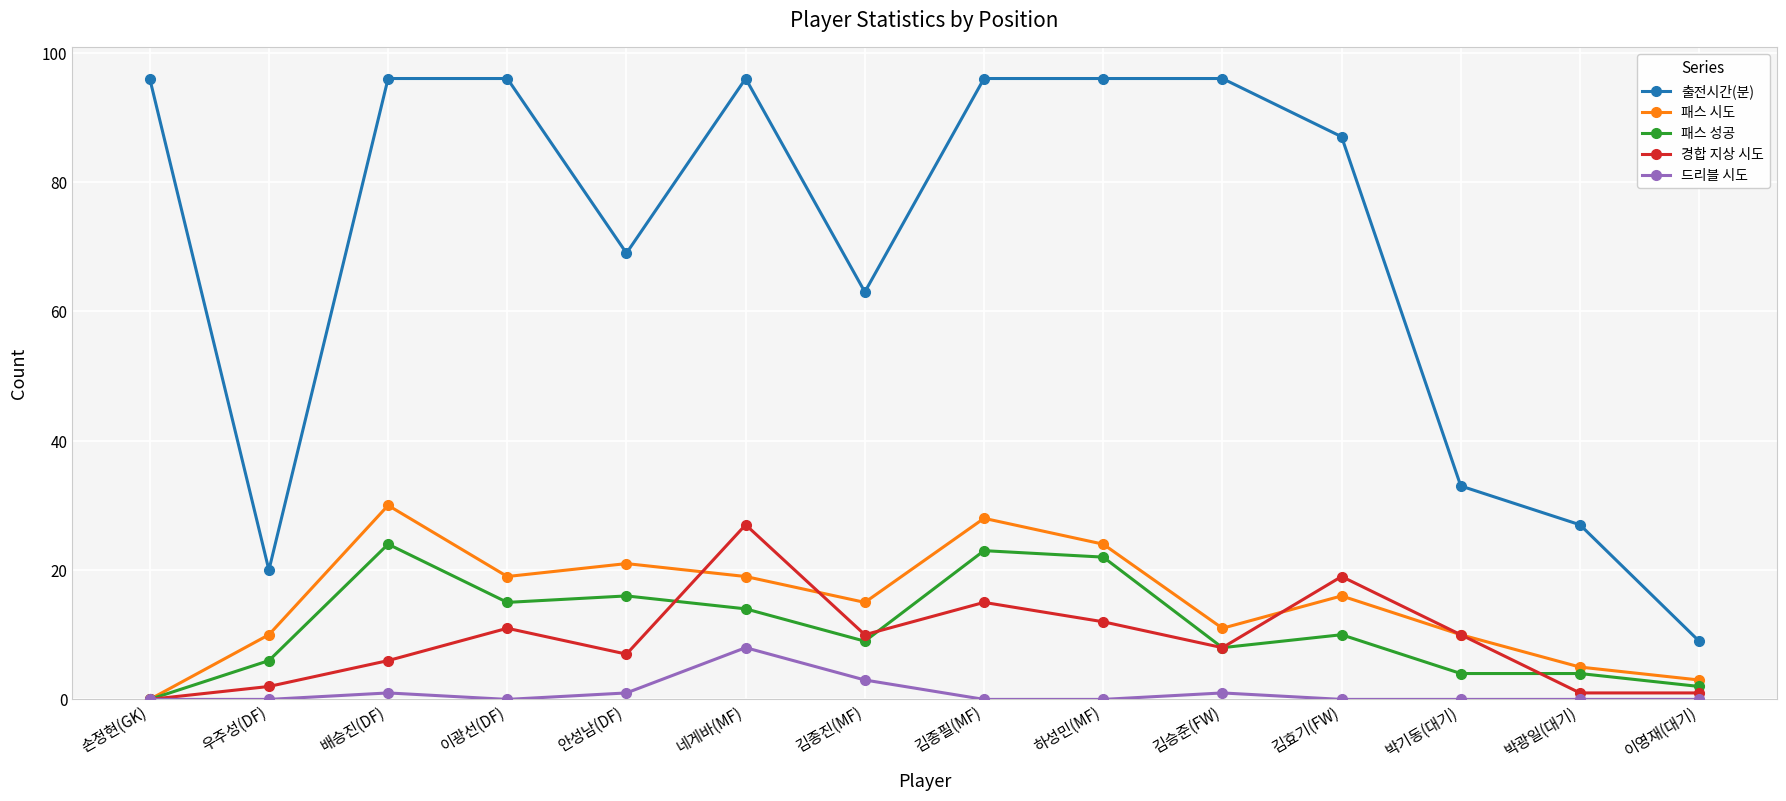

True or false: 패스 성공 and 출전시간(분) cross at least once.

False